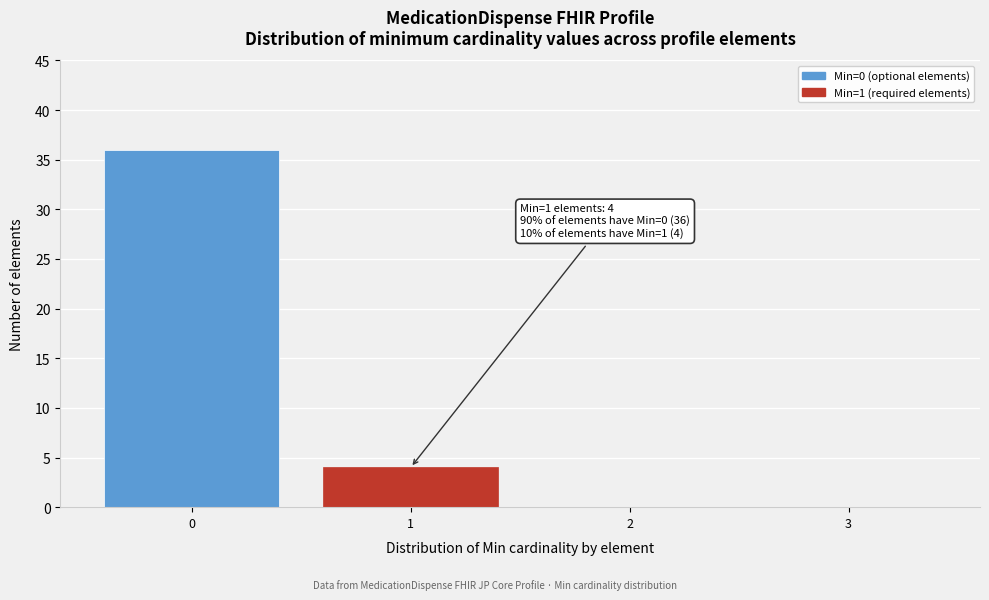

Reading left to right, transcribe all the data shown in this chart.

0=36	1=4	2=0	3=0